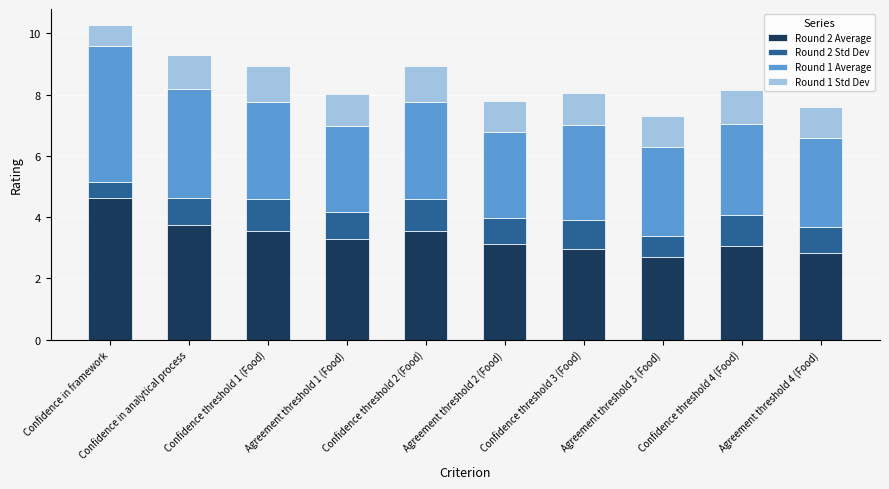

Which category has the highest value in the Round 2 Average series?

Confidence in framework